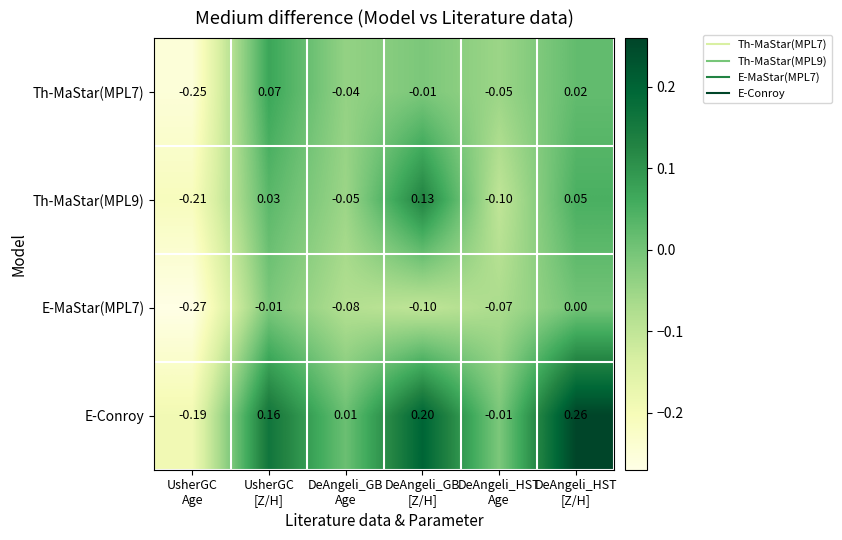

How many values in Th-MaStar(MPL9) are above zero?

3